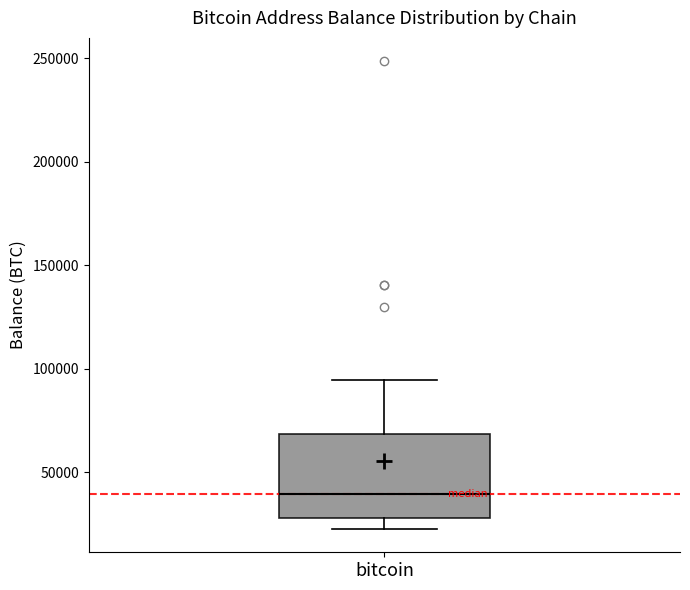

Where does the lower whisker of the box for bitcoin end on the y-axis? The values are not printed on the chart, so give them approximately, as read against the axis.

25000